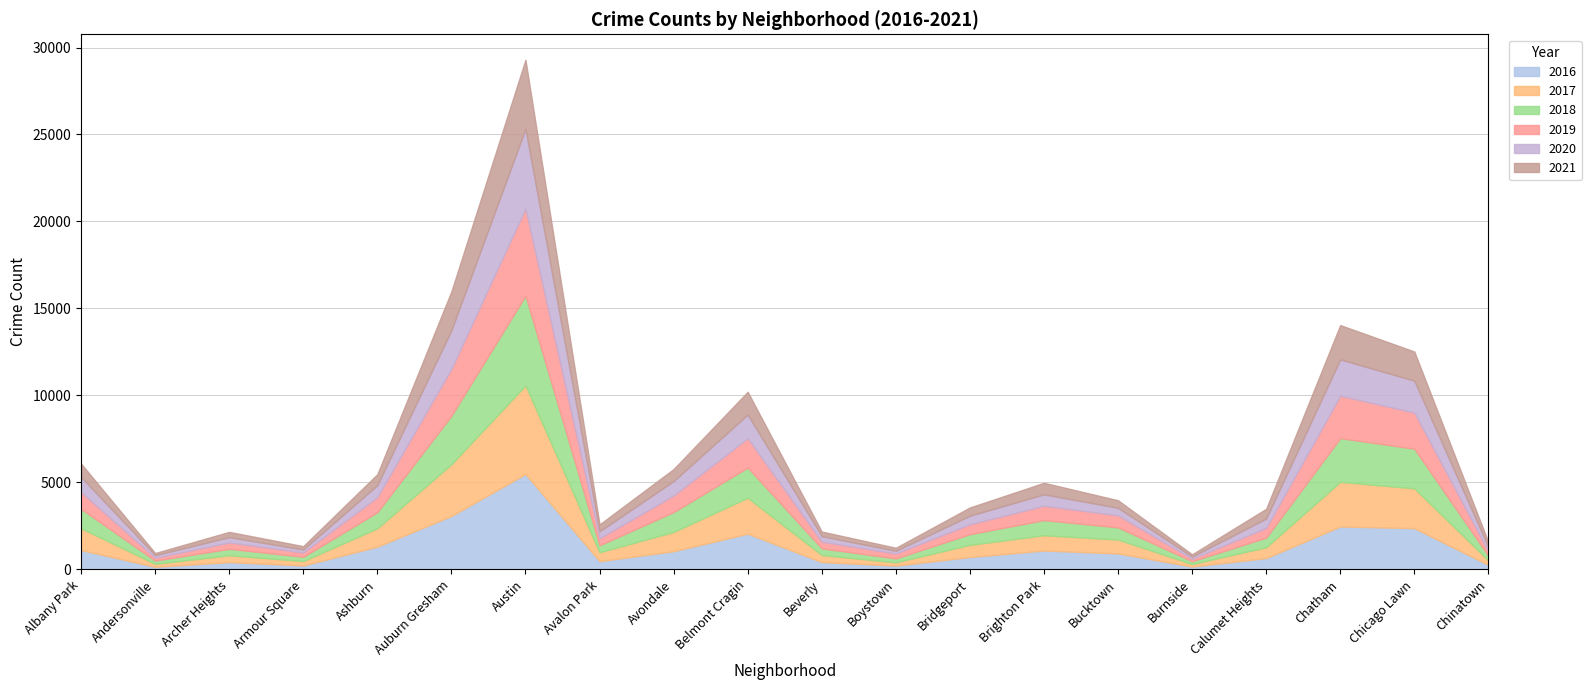

In 2017, how many points are lower than both neighbors (excluding endpoints)?

5